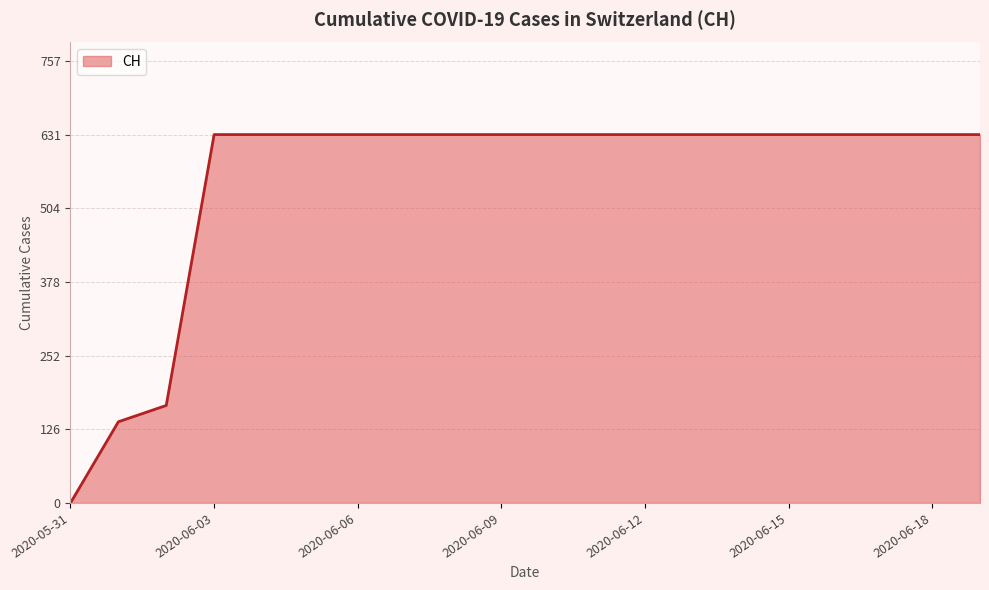

Does the chart display data point markers on the line(s)?

No